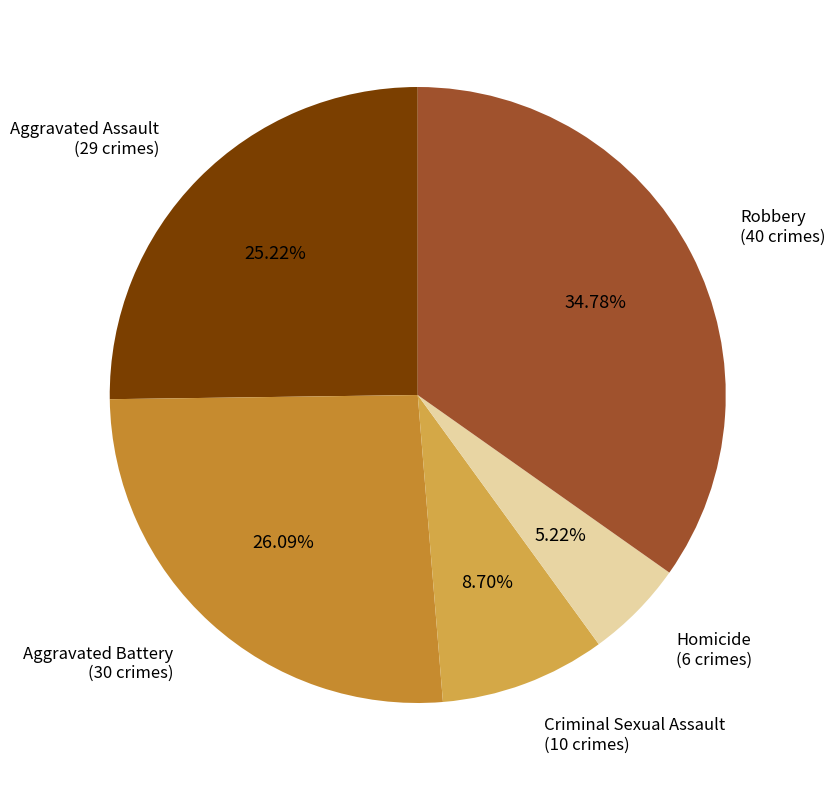

Which category has the biggest portion of the pie?

Robbery